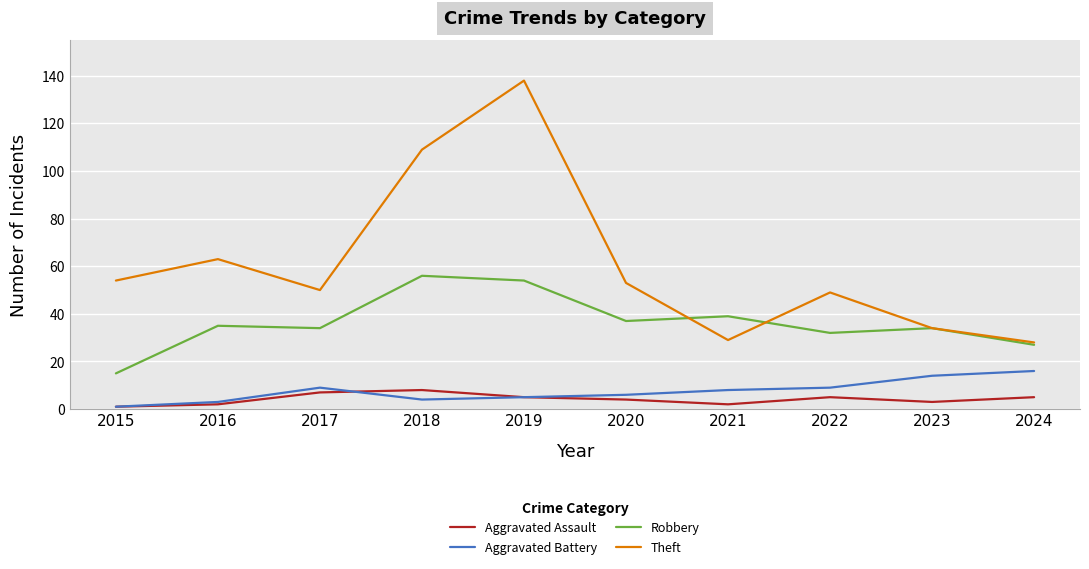

Reading left to right, transcribe all the data shown in this chart.

Aggravated Assault: 1	2	7	8	5	4	2	5	3	5
Aggravated Battery: 1	3	9	4	5	6	8	9	14	16
Robbery: 15	35	34	56	54	37	39	32	34	27
Theft: 54	63	50	109	138	53	29	49	34	28